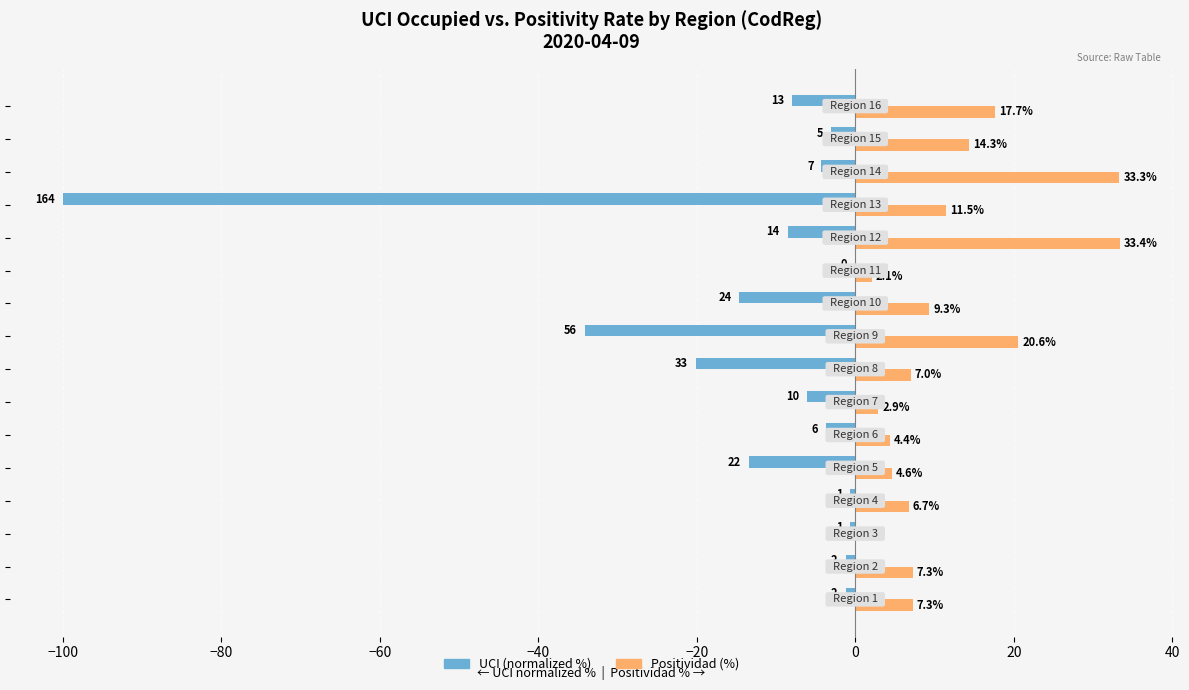

What is the sum of all UCI (normalized %) values?

-219.5